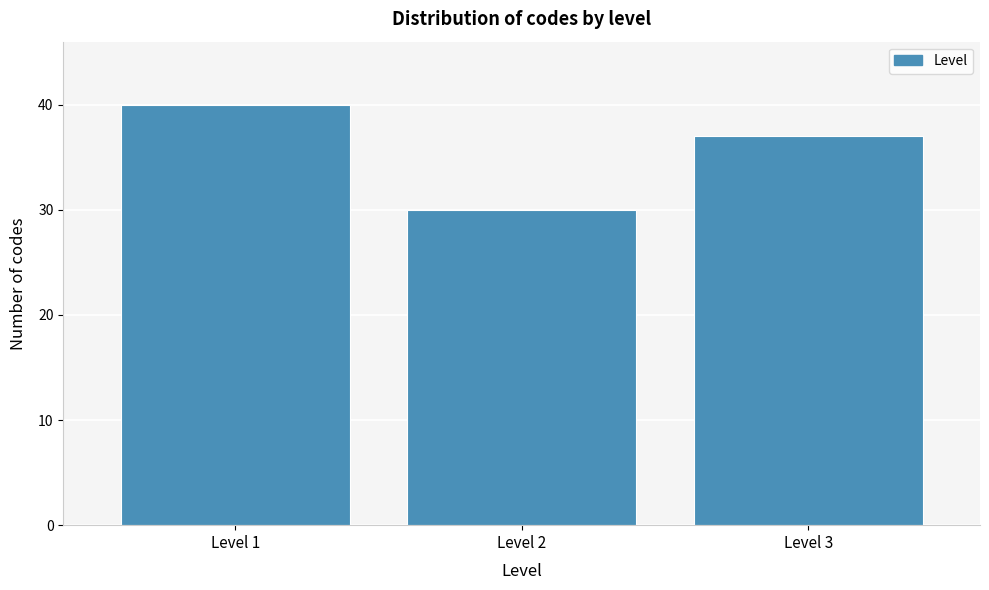

Reading left to right, extract all data points from this chart.

40	30	37